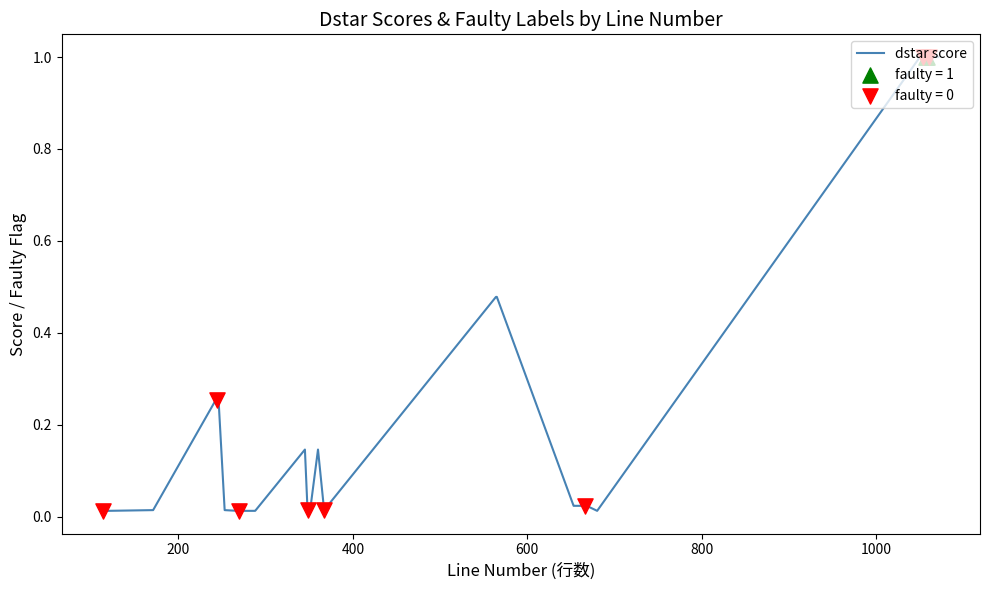

What is the greatest value displayed?

1.0